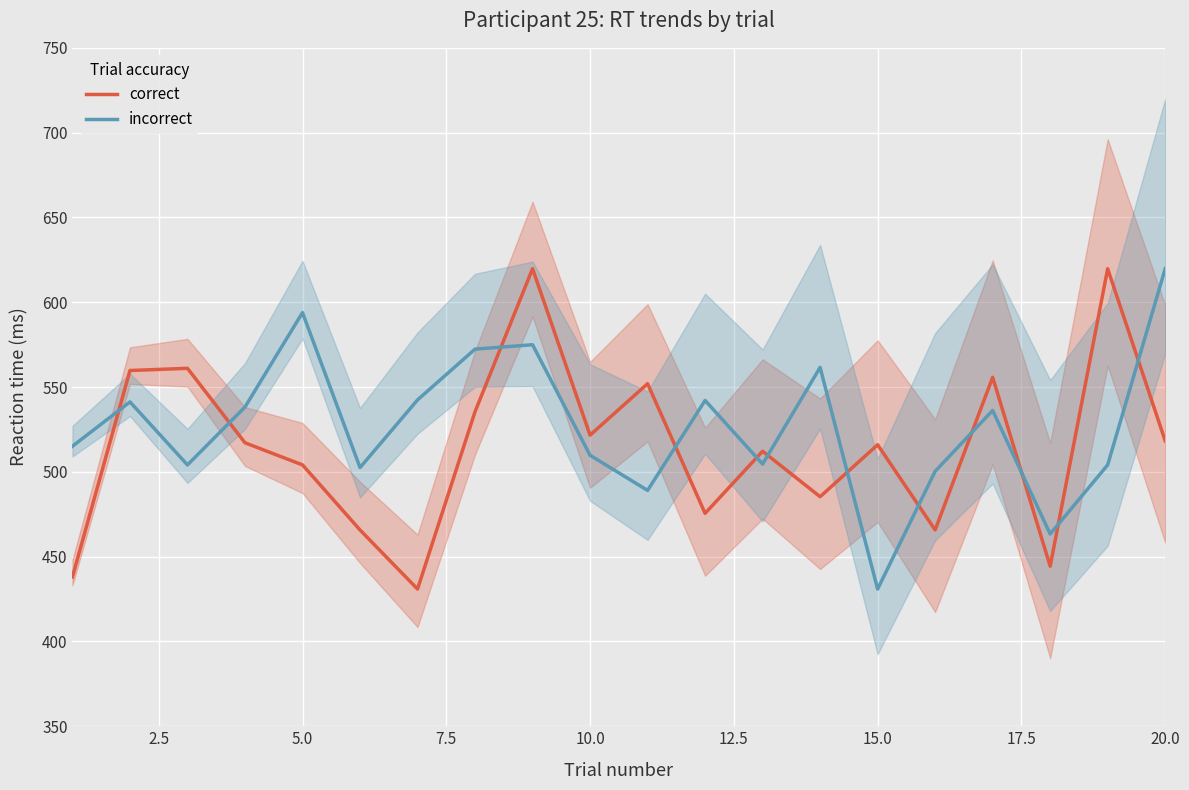

At which category does the chart reach its minimum across all series?

15.0